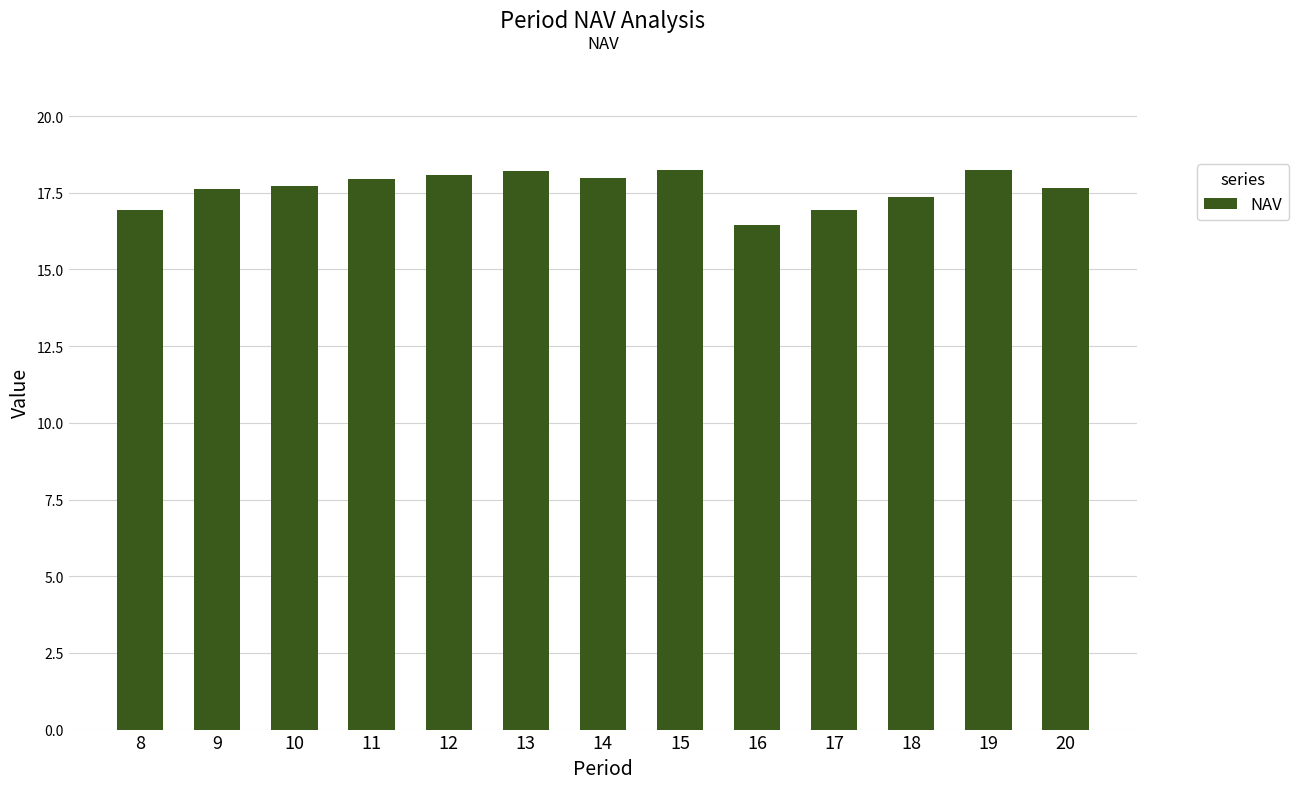

What is the difference between the maximum and minimum values?

1.8